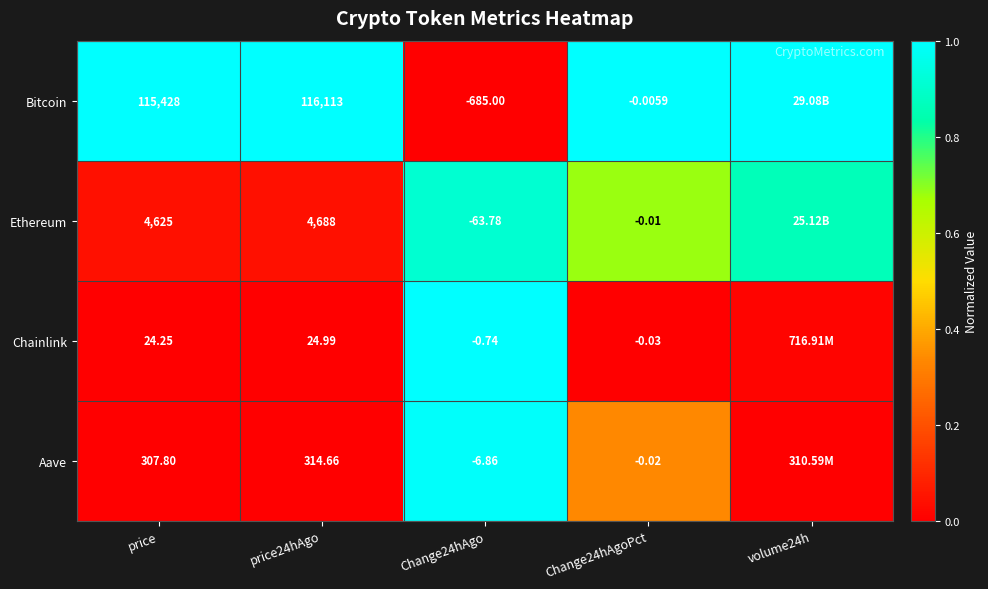

Is the value of Chainlink at Change24hAgo greater than the value of Bitcoin at Change24hAgoPct?

No